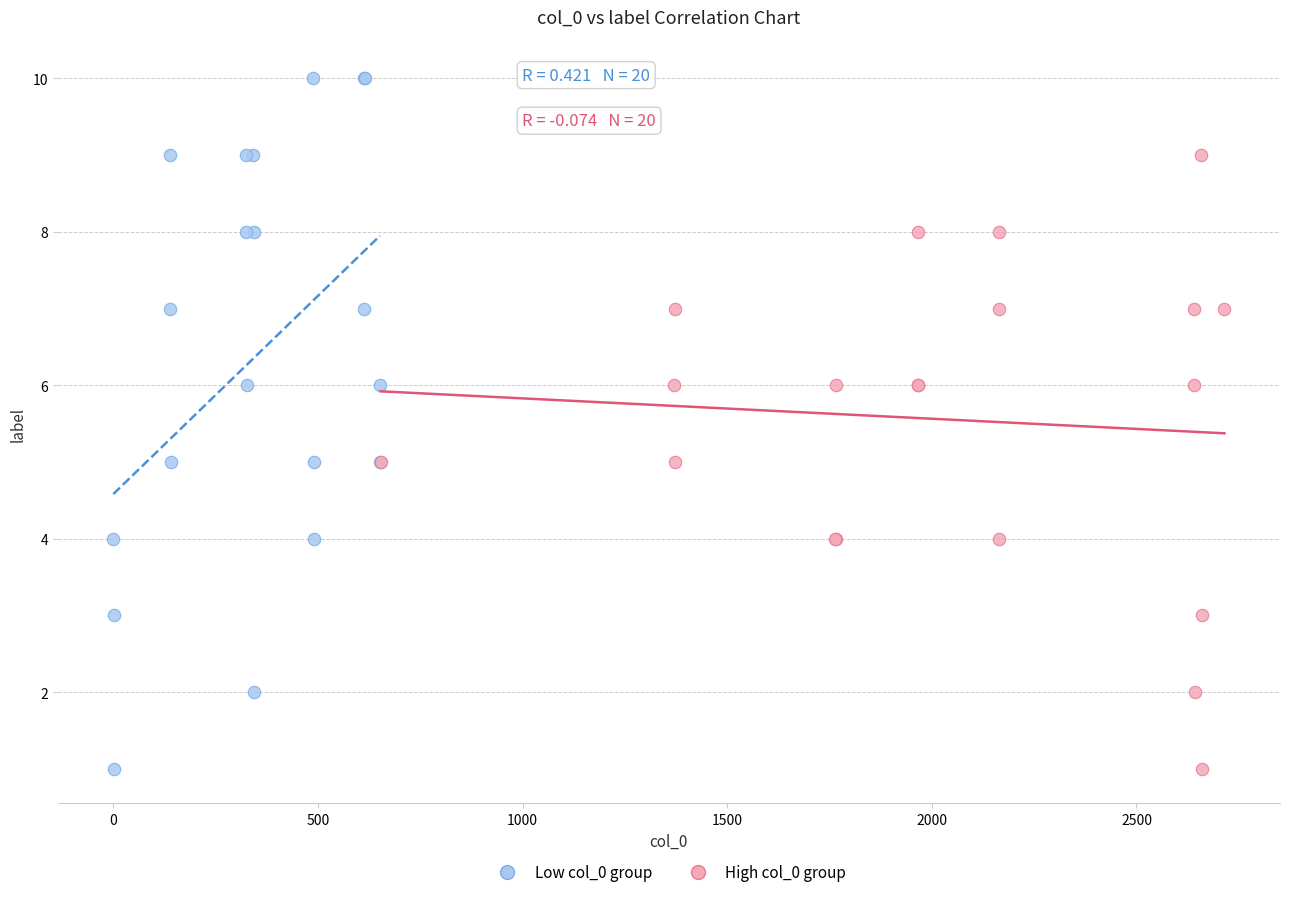

Which series contains the highest Y value?

Low col_0 group